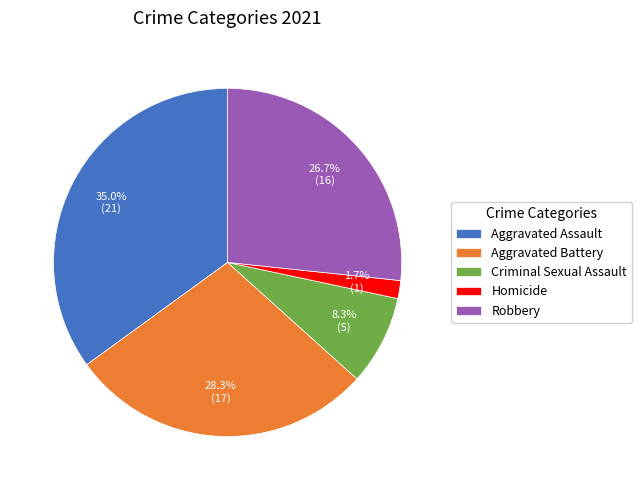

Rank the categories by value from highest to lowest.

Aggravated Assault, Aggravated Battery, Robbery, Criminal Sexual Assault, Homicide